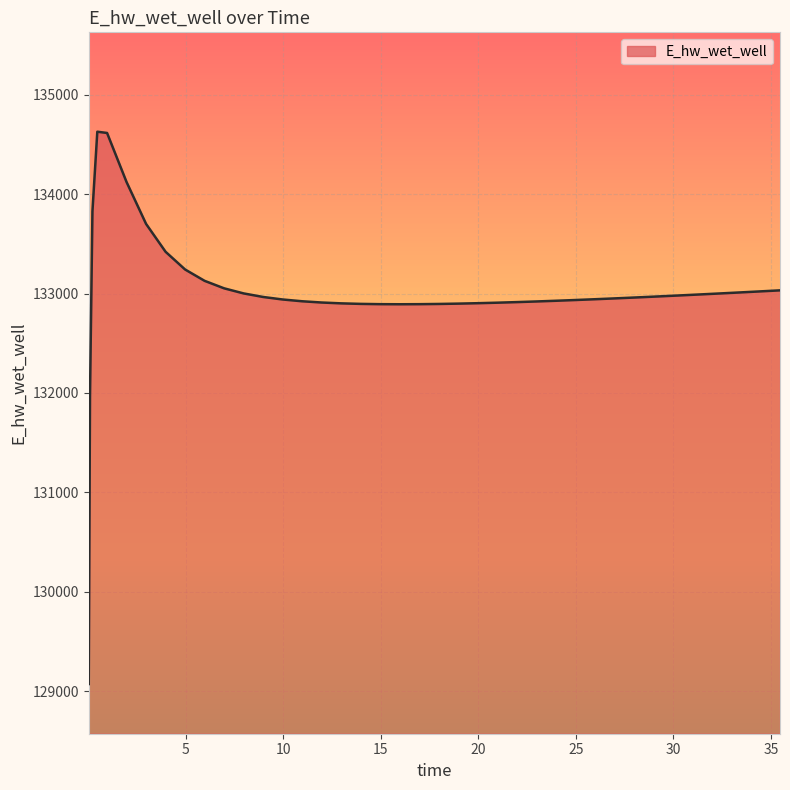

What is the difference between the maximum and minimum values?

5557.8